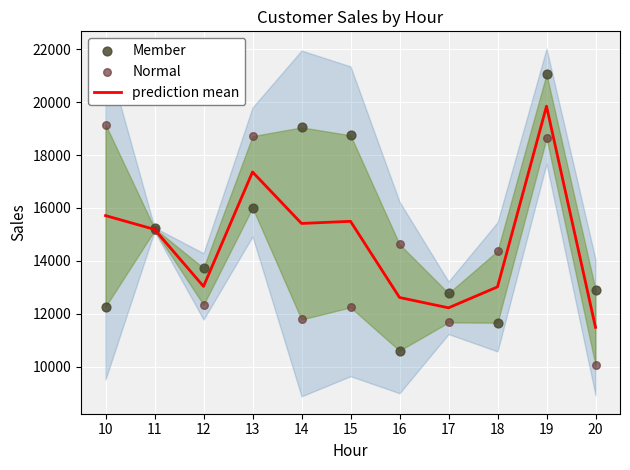

Which series has the largest total across all categories?

Member